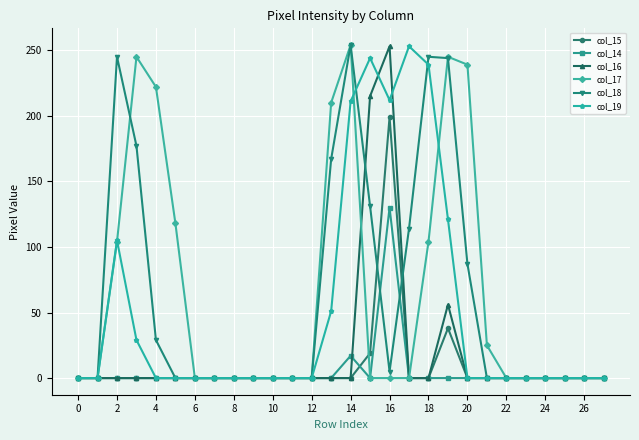

What is the maximum value shown in the chart?

254